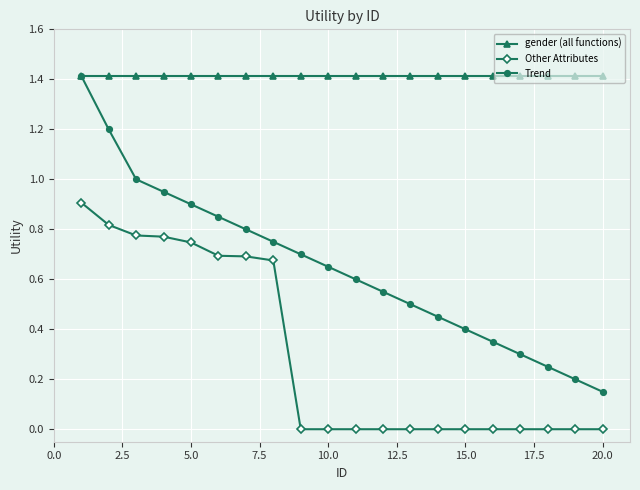

What is the minimum value for gender (all functions)?

1.4